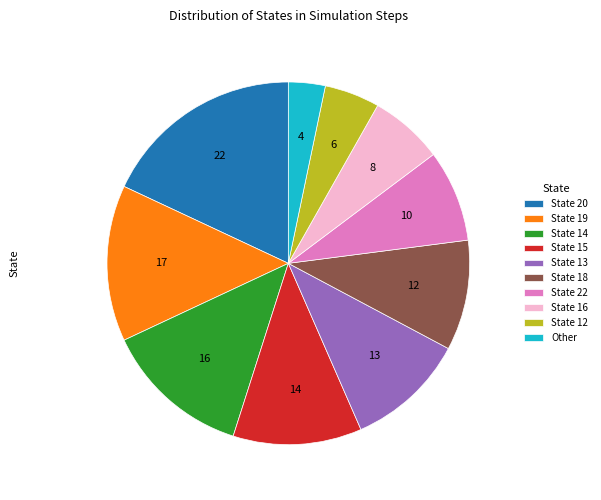

The State 13 slice represents 11% of the pie. True or false?

True